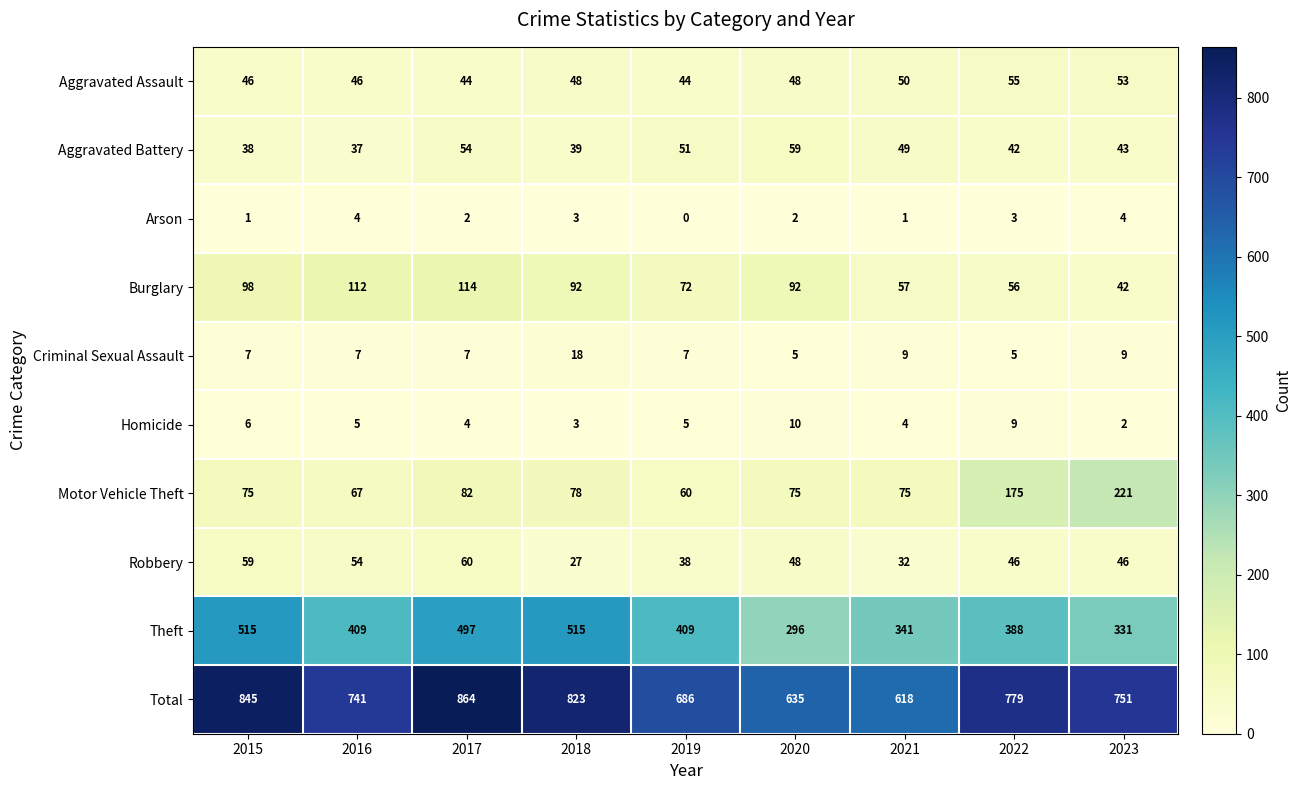

What is the difference between the second highest and second lowest values in the Aggravated Battery series?

16